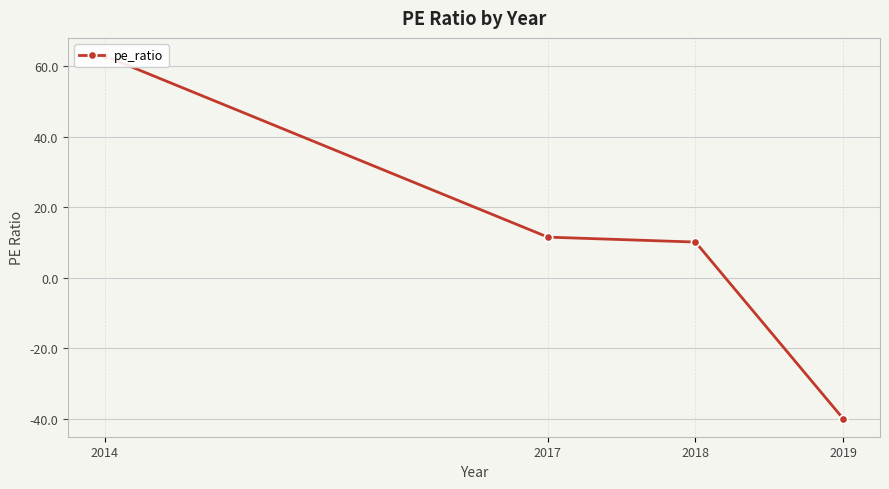

List the labels in order of value, largest first.

2014, 2017, 2018, 2019